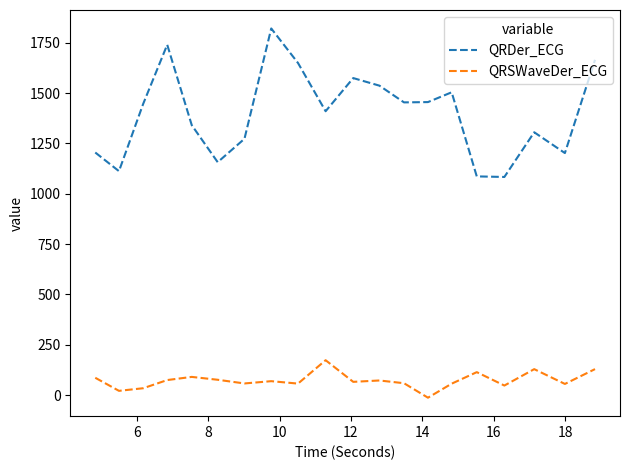

List the series in order of their peak value, highest first.

QRDer_ECG, QRSWaveDer_ECG